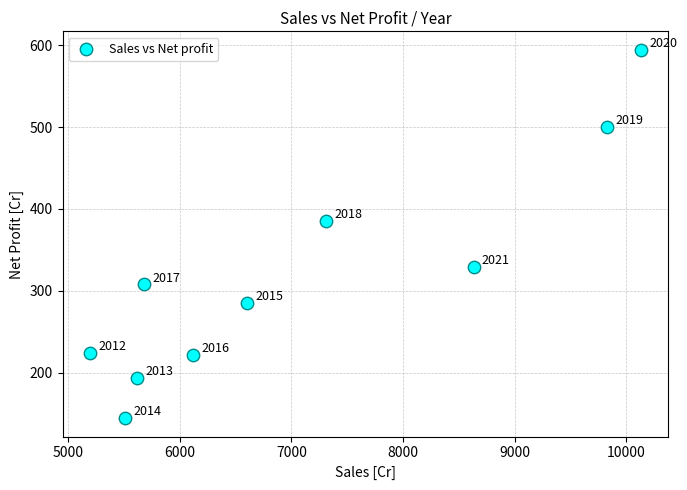

What is the range of Y values (max minus min)?

450.2